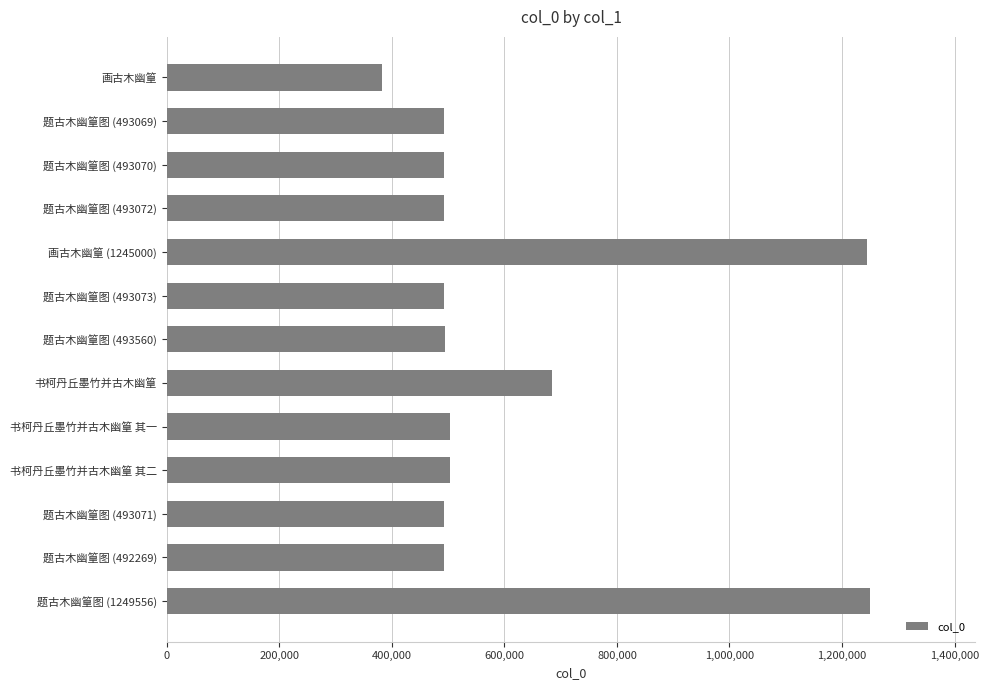

Which has a higher value, 画古木幽篁 or 题古木幽篁图 (1249556)?

题古木幽篁图 (1249556)